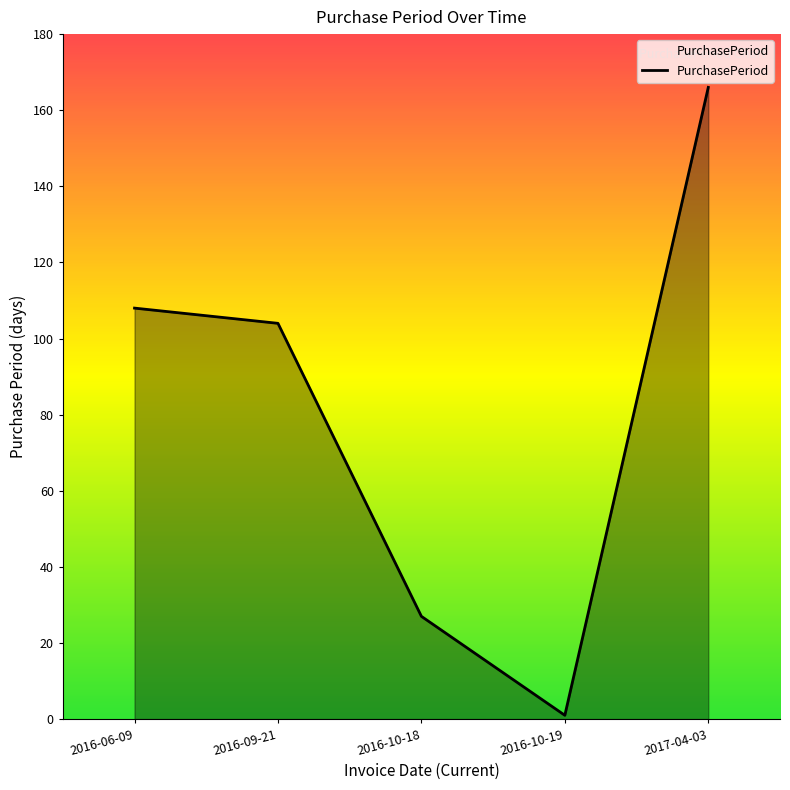

The chart shows a value of 166 at 2017-04-03. True or false?

True